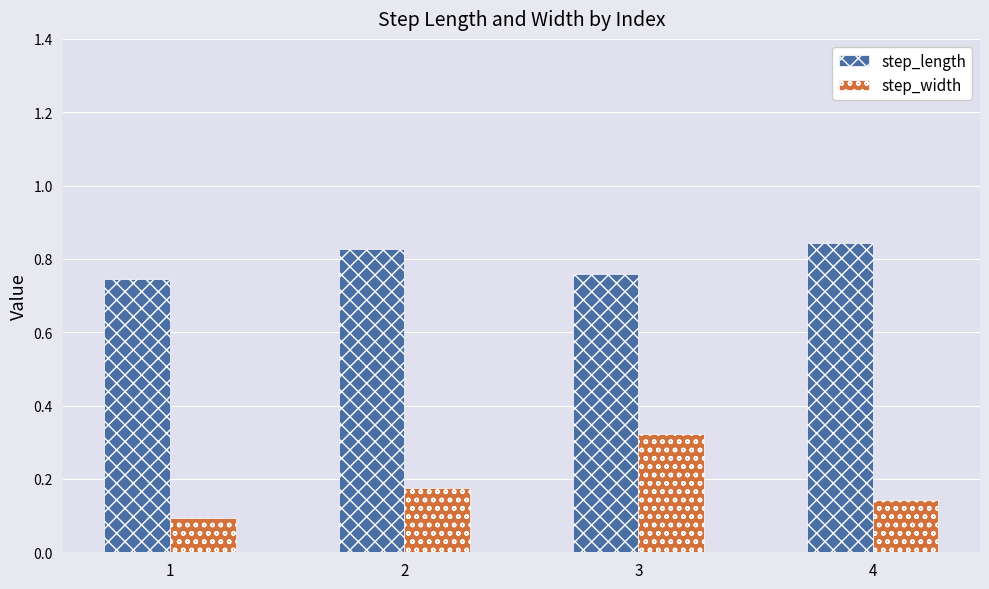

Rank the categories by step_length value from lowest to highest.

1, 3, 2, 4